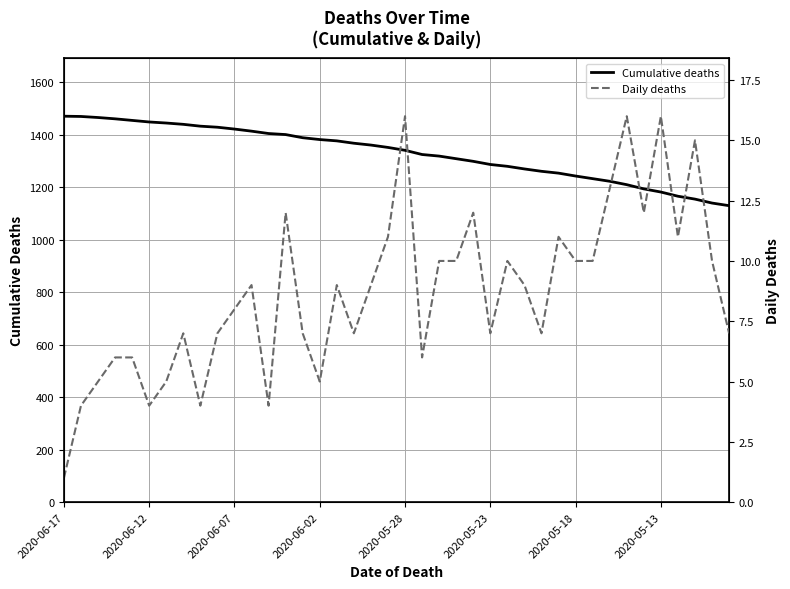

Is this an area chart (filled region under the line)?

No